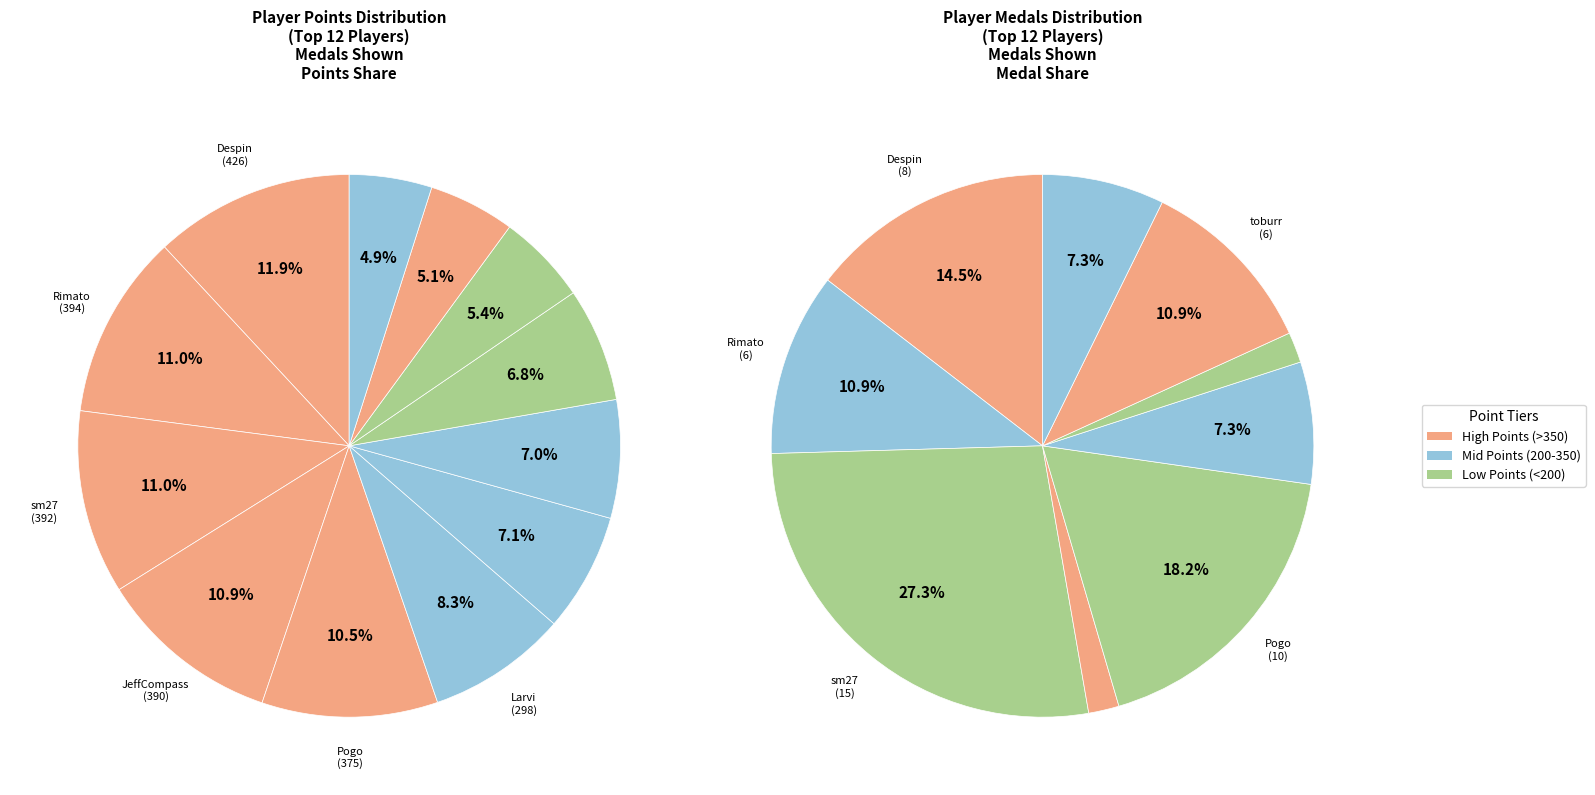

To the nearest percent, what is the combined percentage of JJsrl and Despin?

17%